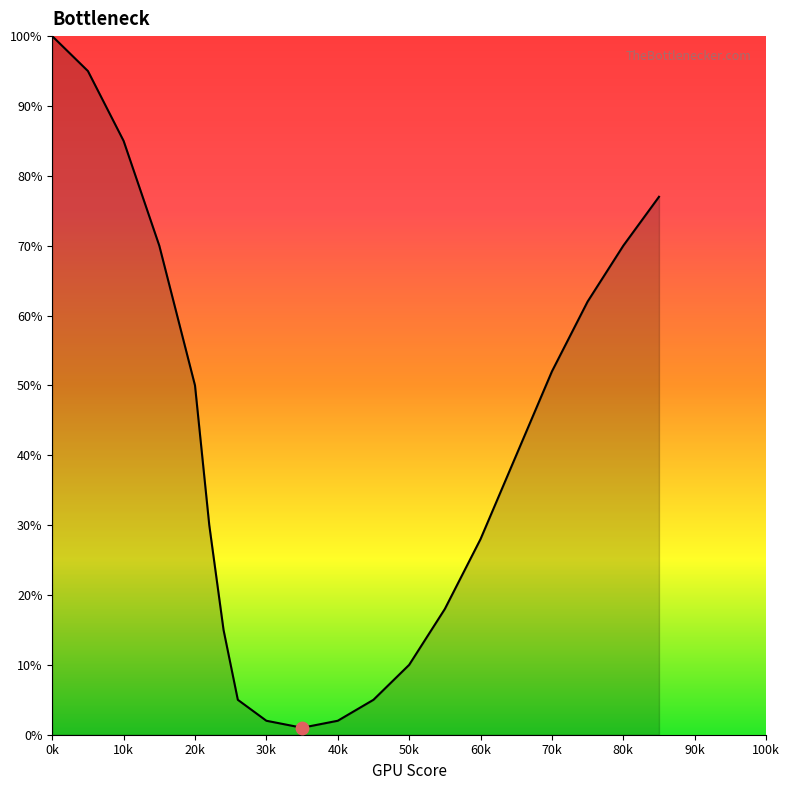

What is the difference between the maximum and minimum values?

99